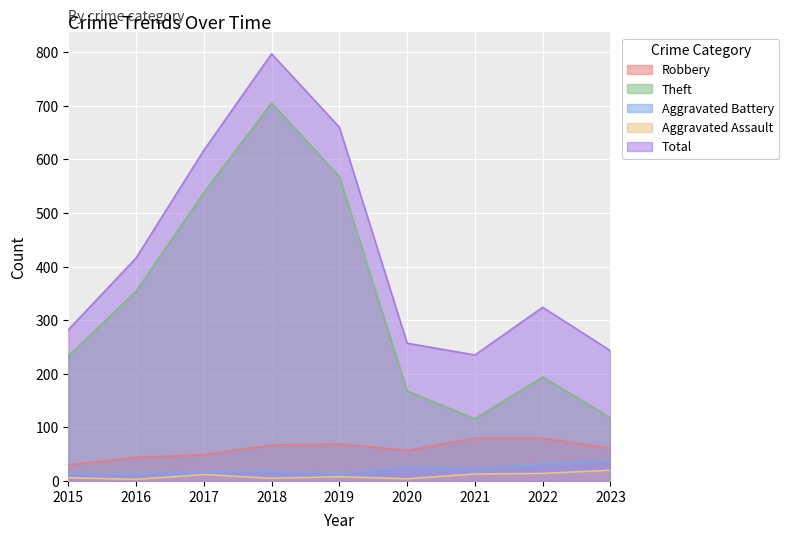

What is the average value of the Theft series?

333